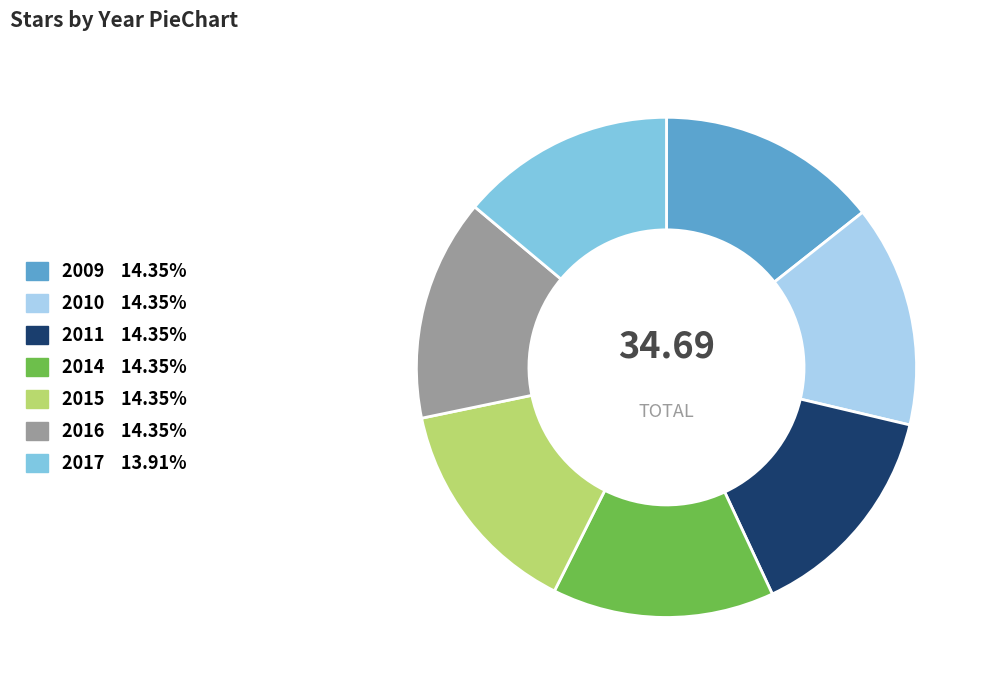

Is there any slice that represents more than half of the pie?

No